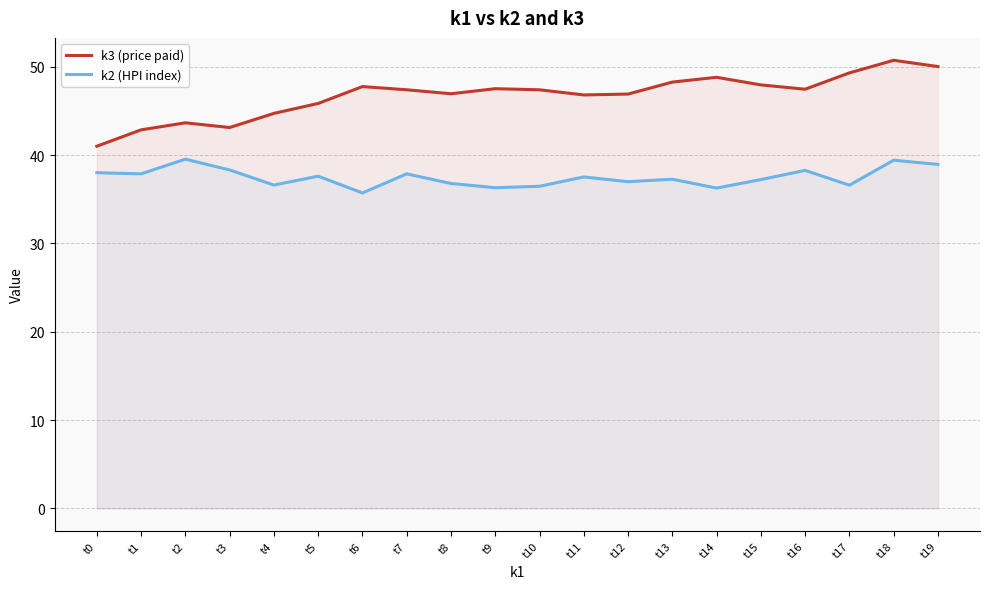

What is the difference between the maximum and second lowest values in the k2 (HPI index) series?

3.3